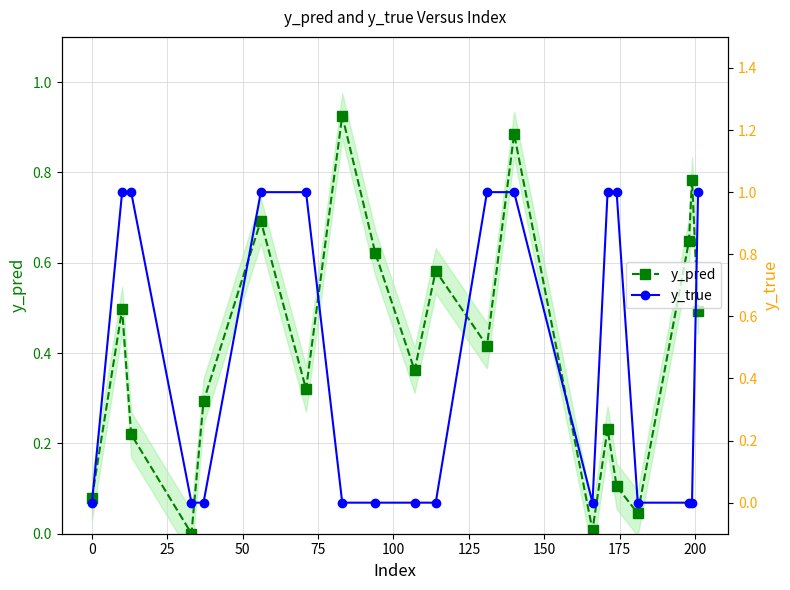

In y_pred, how many points are higher than both neighbors (excluding endpoints)?

7